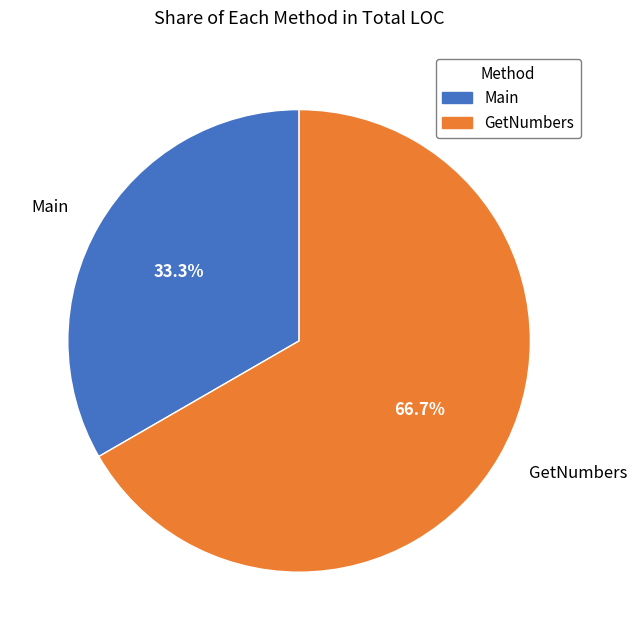

What percentage is the GetNumbers slice, to the nearest percent?

67%